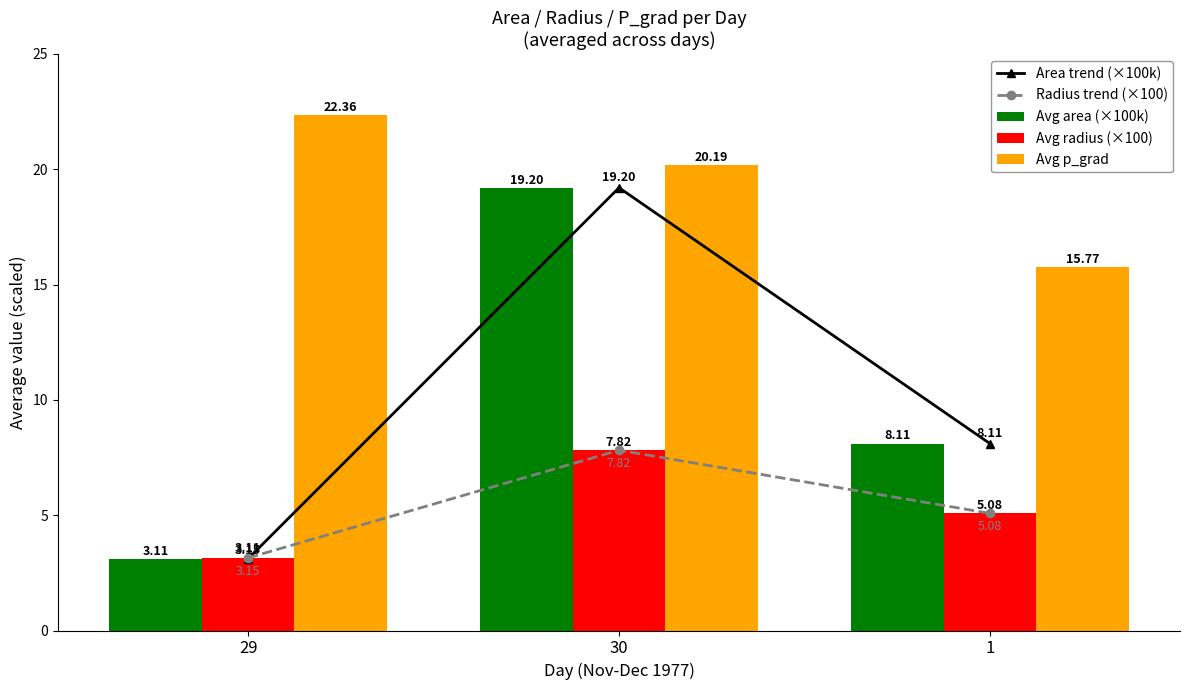

What is the average value of the Radius trend (×100) series?

5.3